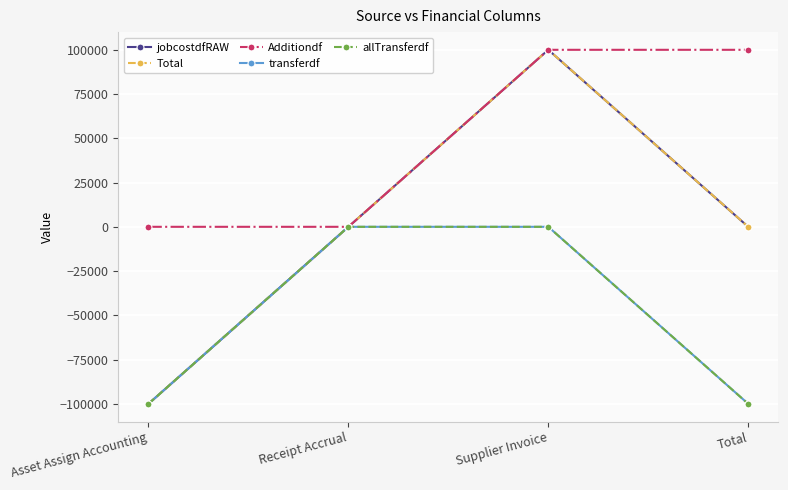

What is the spread (max minus min) of values at Asset Assign Accounting?

99979.6